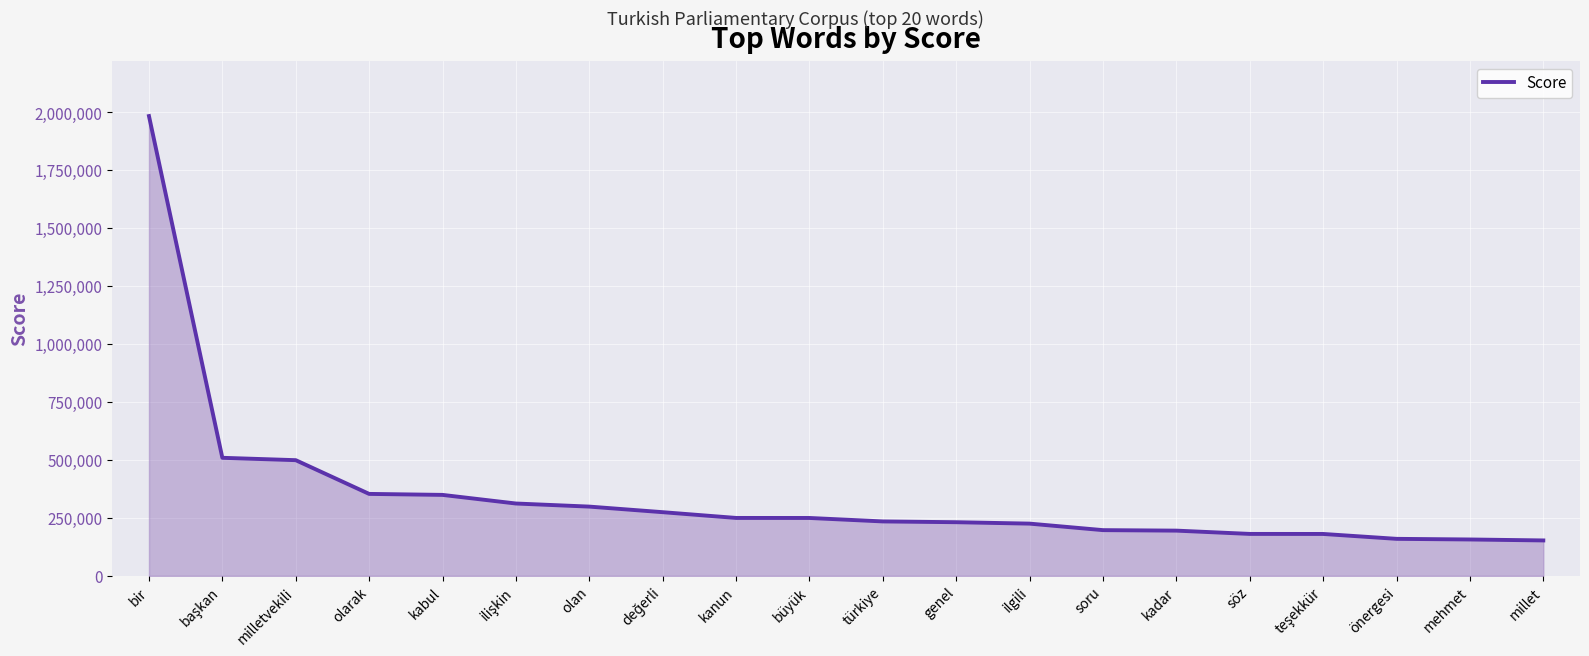

What is the difference between the maximum and minimum values?

1830747